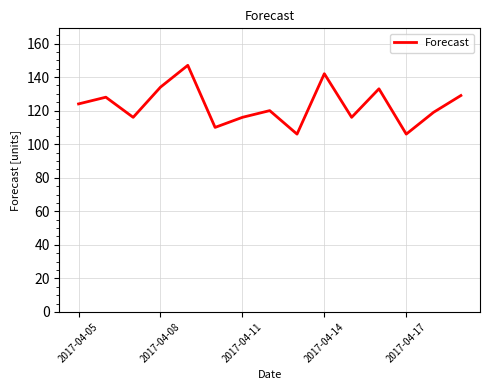

What is the difference between the maximum and minimum values?

41